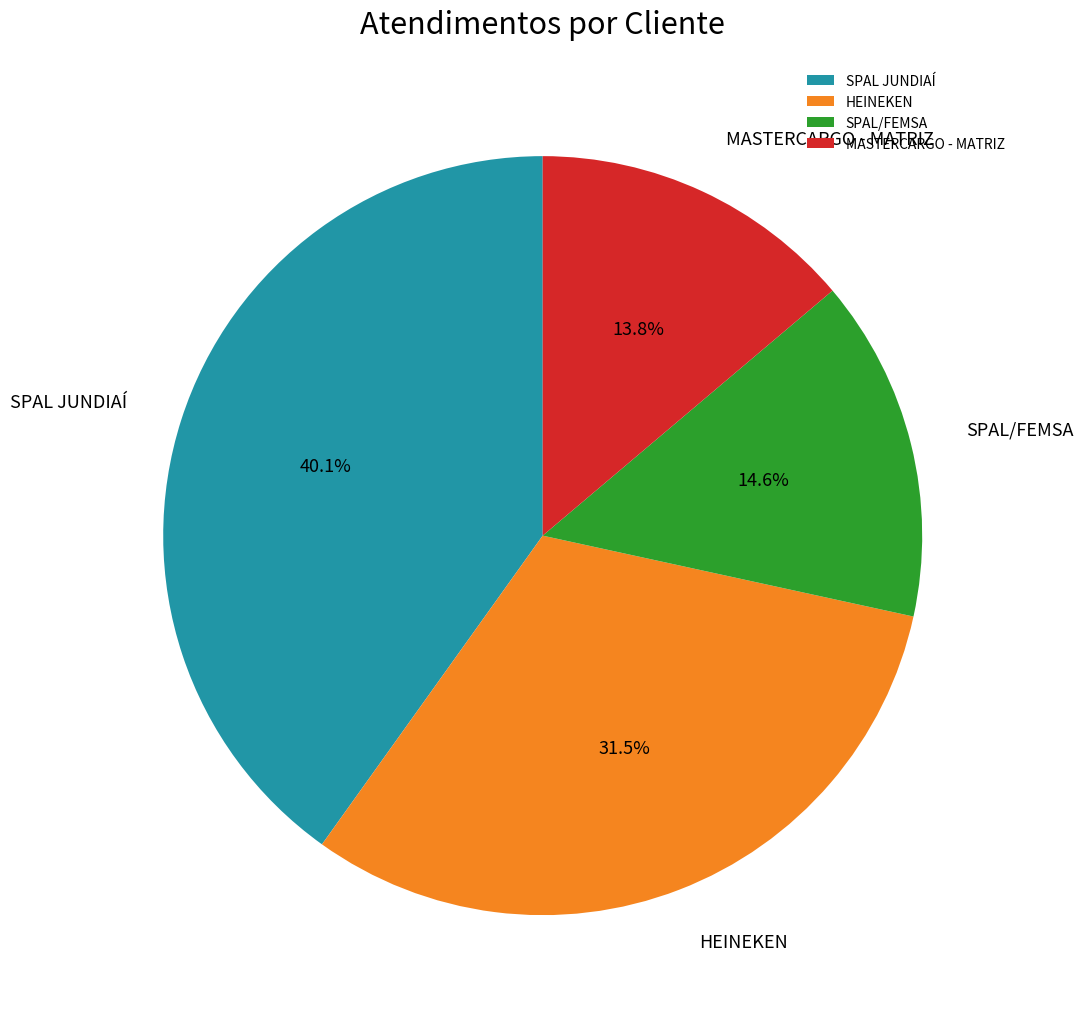

Does any single category account for the majority?

No